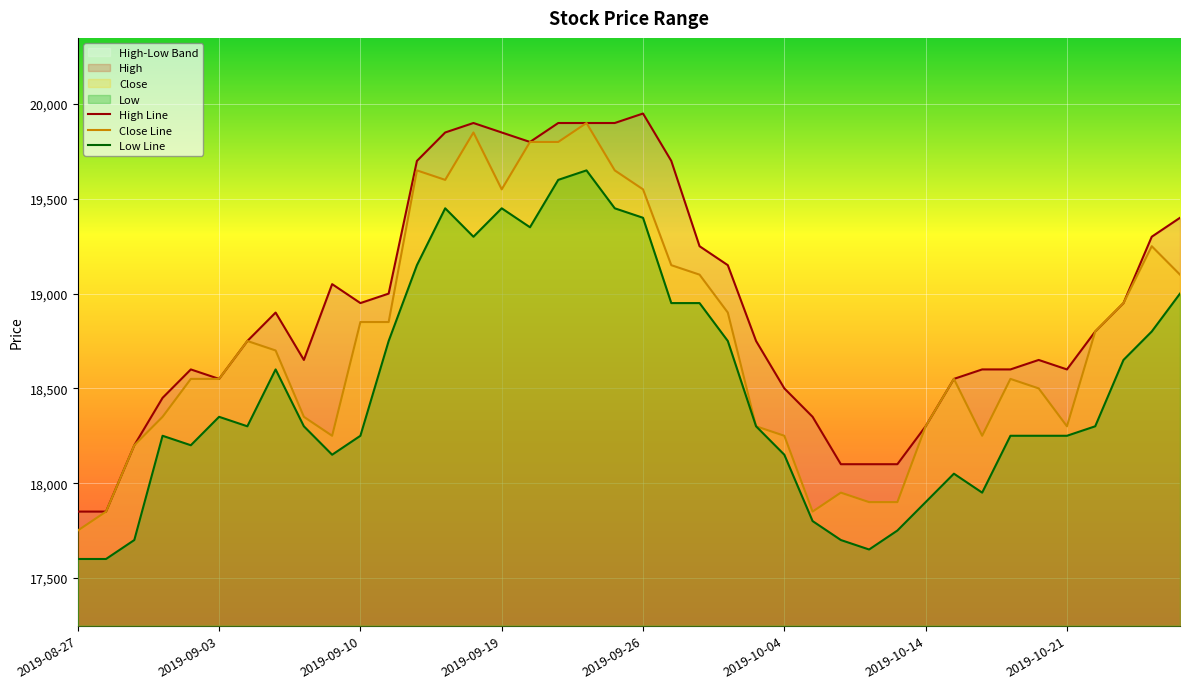

What is the difference between the highest and lowest values at 2019-10-16?

650